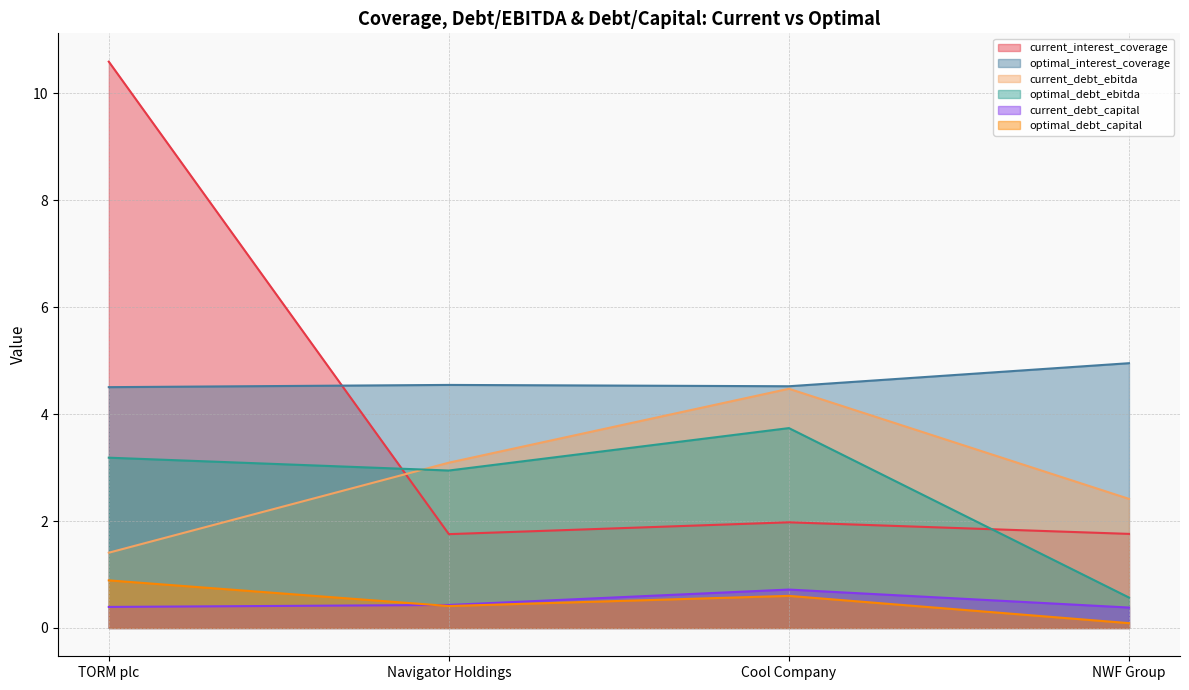

Reading left to right, what are all the values shown in this chart?

current_interest_coverage: TORM plc=10.6	Navigator Holdings=1.8	Cool Company=2.0	NWF Group=1.8
optimal_interest_coverage: TORM plc=4.5	Navigator Holdings=4.5	Cool Company=4.5	NWF Group=5.0
current_debt_ebitda: TORM plc=1.4	Navigator Holdings=3.1	Cool Company=4.5	NWF Group=2.4
optimal_debt_ebitda: TORM plc=3.2	Navigator Holdings=2.9	Cool Company=3.7	NWF Group=0.6
current_debt_capital: TORM plc=0.4	Navigator Holdings=0.4	Cool Company=0.7	NWF Group=0.4
optimal_debt_capital: TORM plc=0.9	Navigator Holdings=0.4	Cool Company=0.6	NWF Group=0.1